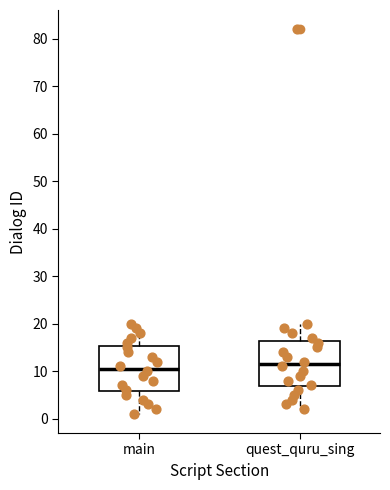

Reading left to right, transcribe this box plot: for each box, give where its median line is, the range the box spans, and where its two whiskers end, as read against the y-axis. The values are not printed on the chart, so give them approximately, as read against the axis.

main: median 11, box 6 to 15, whiskers 1 to 20
quest_quru_sing: median 12, box 7 to 16, whiskers 2 to 20